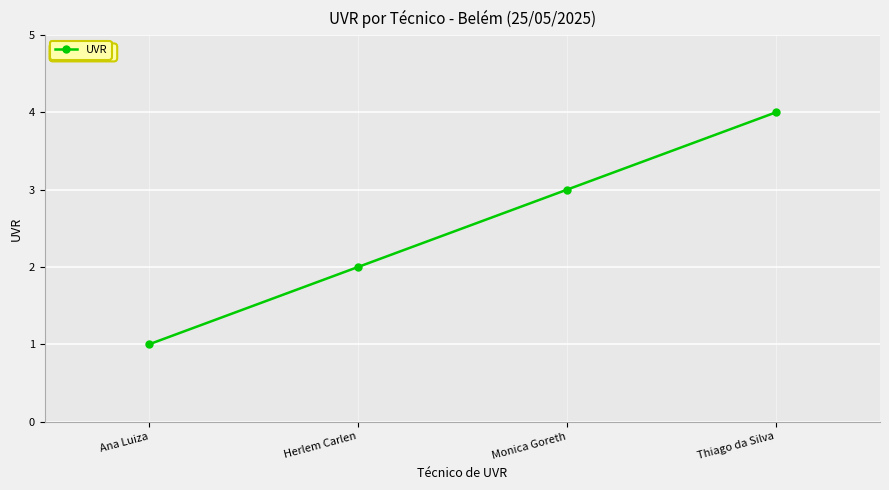

What is the label of the 2nd point from the left?

Herlem Carlen